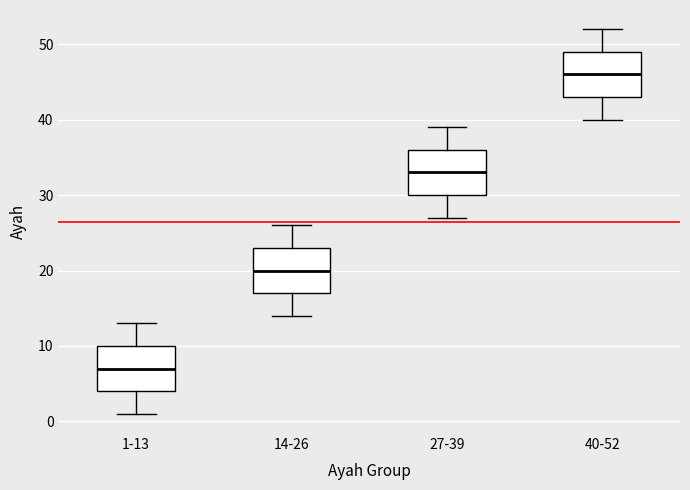

Reading left to right, transcribe this box plot: for each box, give where its median line is, the range the box spans, and where its two whiskers end, as read against the y-axis. The values are not printed on the chart, so give them approximately, as read against the axis.

1-13: median 7, box 4 to 10, whiskers 1 to 13
14-26: median 20, box 17 to 23, whiskers 14 to 26
27-39: median 33, box 30 to 36, whiskers 27 to 39
40-52: median 46, box 43 to 49, whiskers 40 to 52